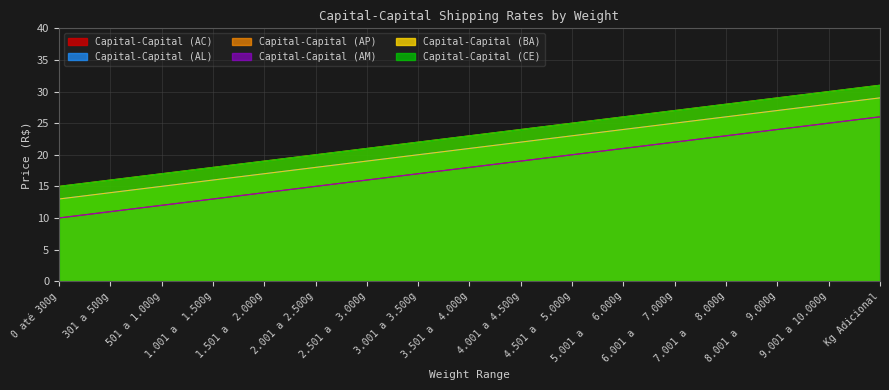

How many values in the Capital-Capital (AL) series are below 21?

8